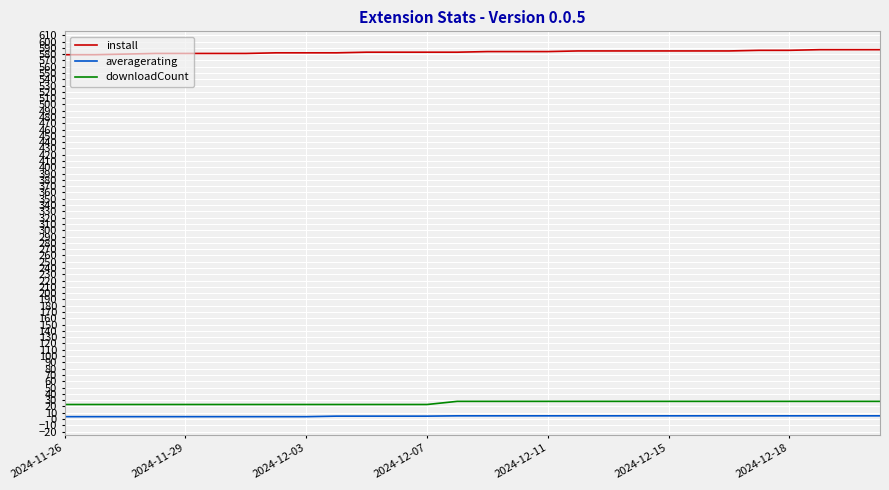

True or false: averagerating and install cross at least once.

False